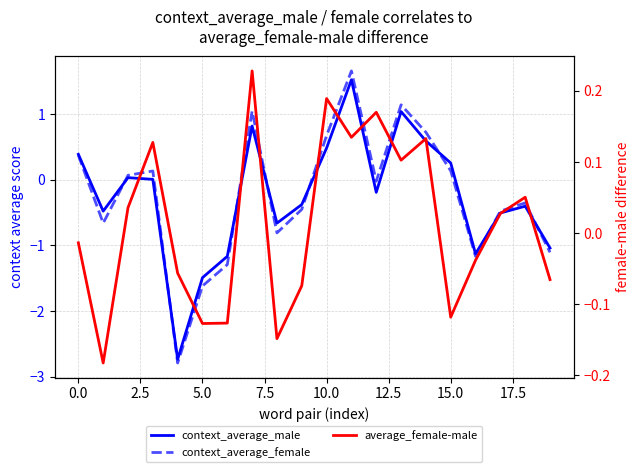

True or false: context_average_male has a value of -0.8 at 5.0.

False